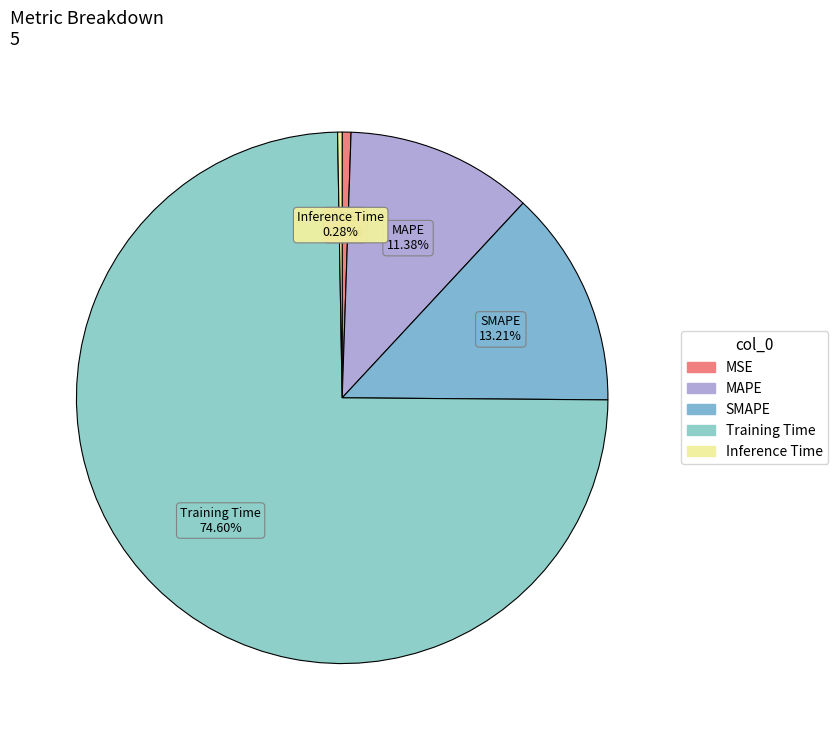

Which has a higher value, MSE or SMAPE?

SMAPE